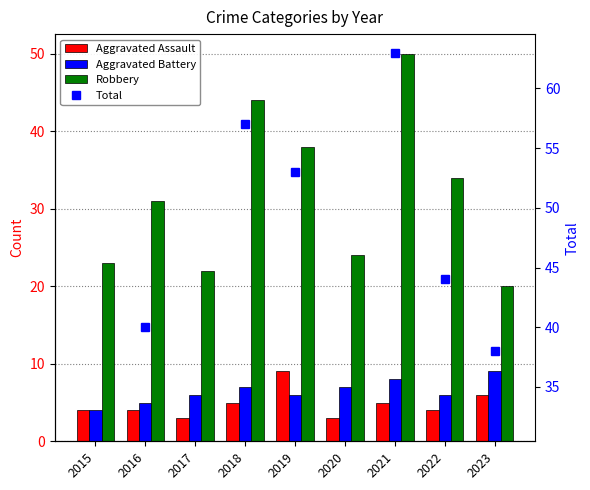

At which label does Aggravated Assault first exceed 4?

2018